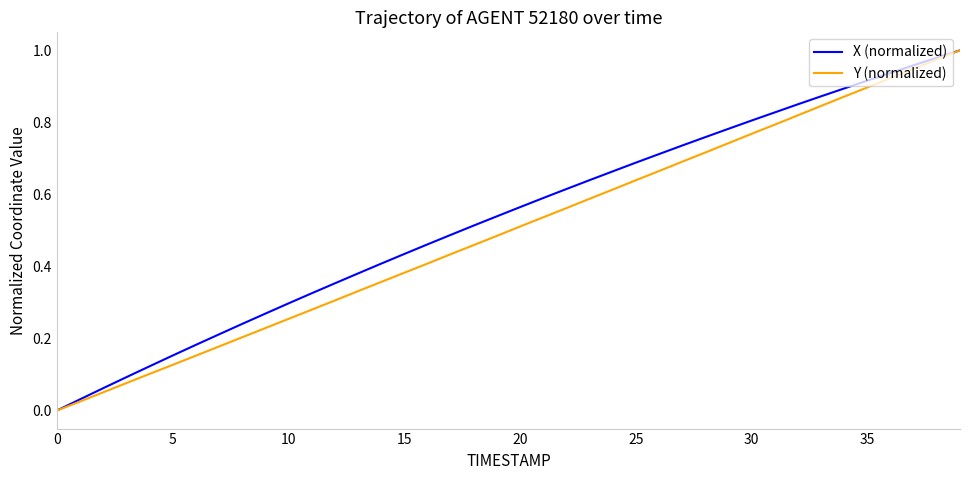

How many lines are shown in the chart?

2